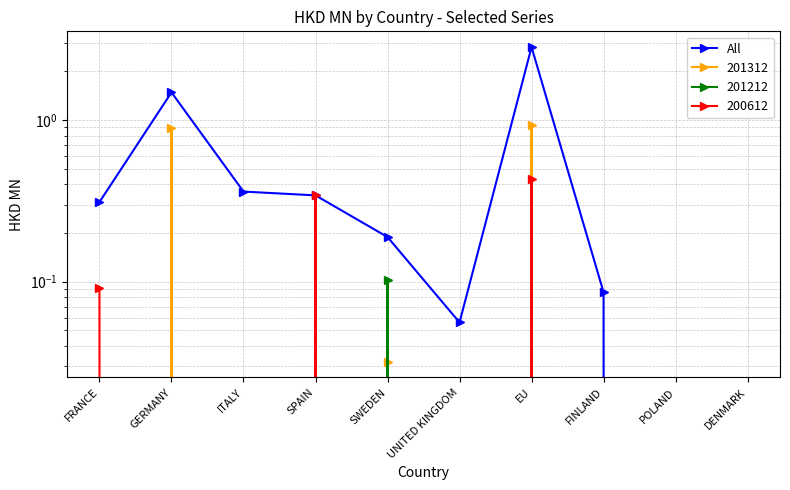

The chart shows a value of 0.0 at FINLAND. True or false?

False